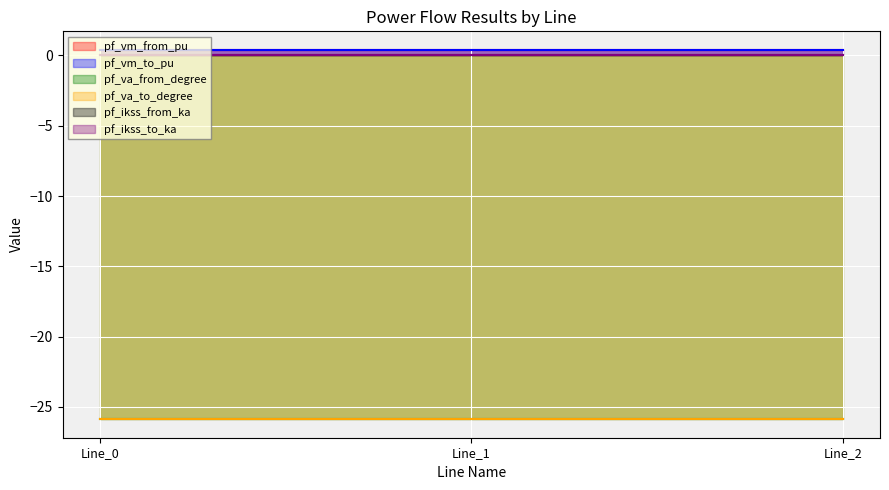

Which series changed the most between Line_0 and Line_1?

pf_va_from_degree